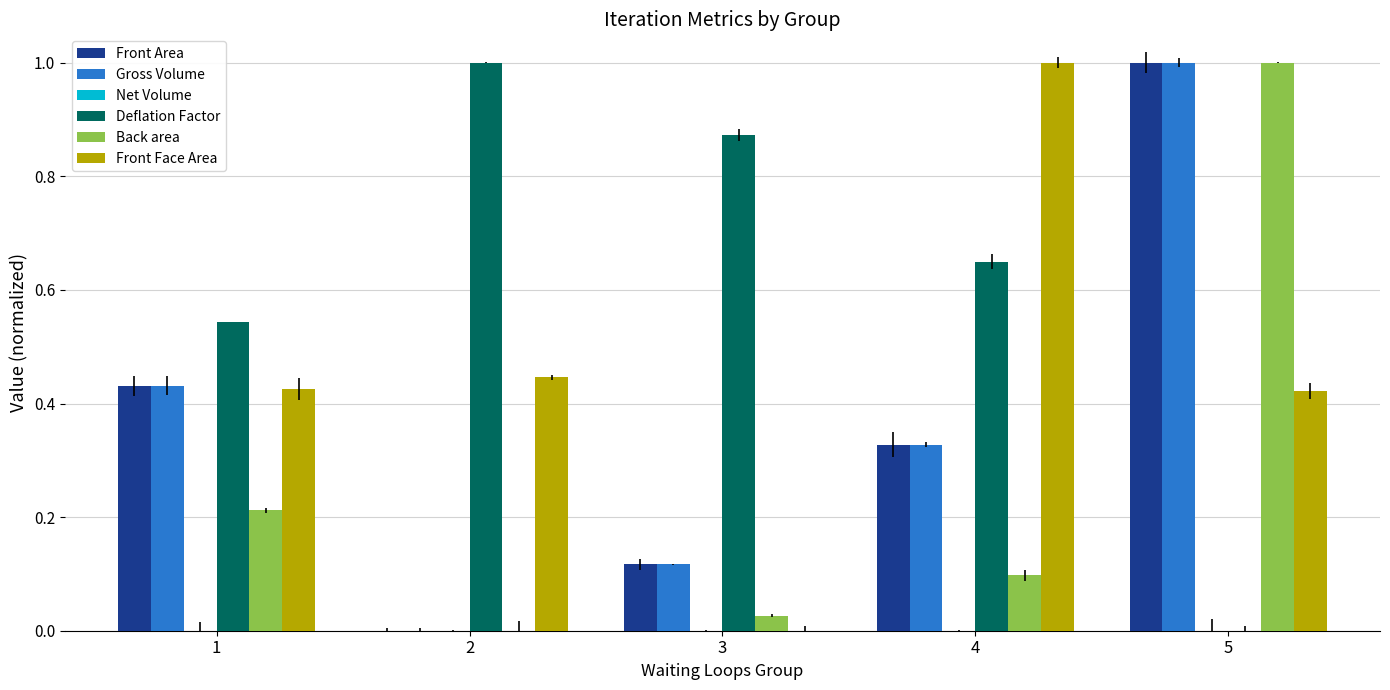

Reading right to left, list all the values displayed in this chart.

Front Area: 1.0	0.3	0.1	0.0	0.4
Gross Volume: 1.0	0.3	0.1	0.0	0.4
Net Volume: 0.0	0.0	0.0	0.0	0.0
Deflation Factor: 0.0	0.6	0.9	1.0	0.5
Back area: 1.0	0.1	0.0	0.0	0.2
Front Face Area: 0.4	1.0	0.0	0.4	0.4